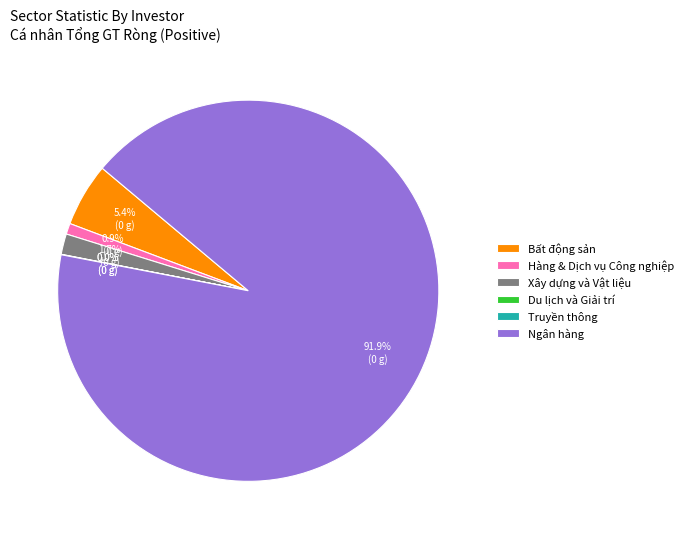

Is there a majority slice in this chart?

Yes